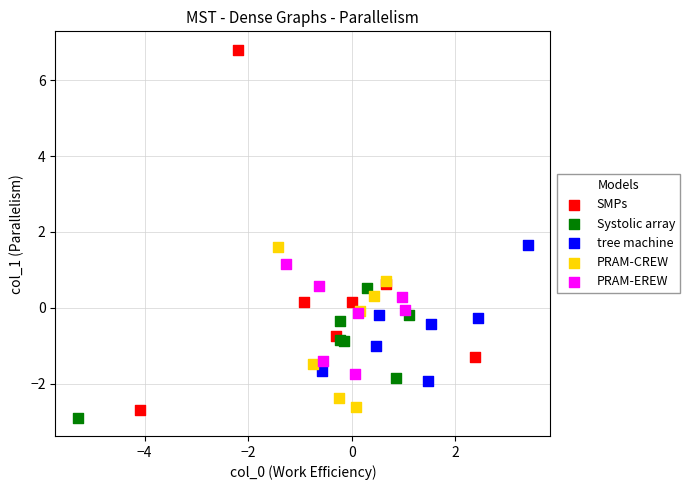

Which series has the largest Y range (max minus min)?

SMPs